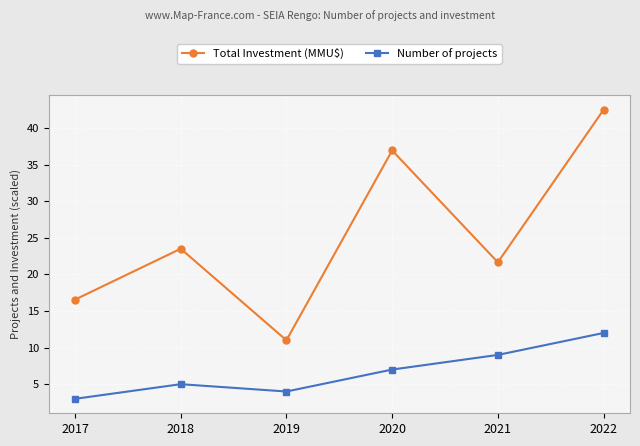

True or false: Number of projects has more than 2 points higher than both neighbors.

False